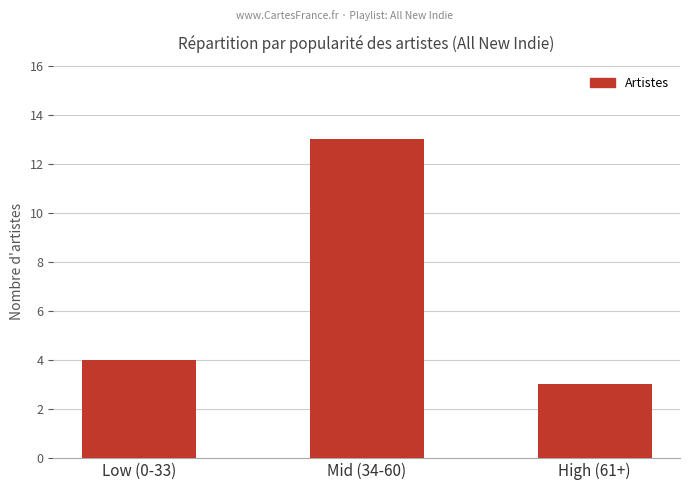

How many values are between 3 and 13?

3